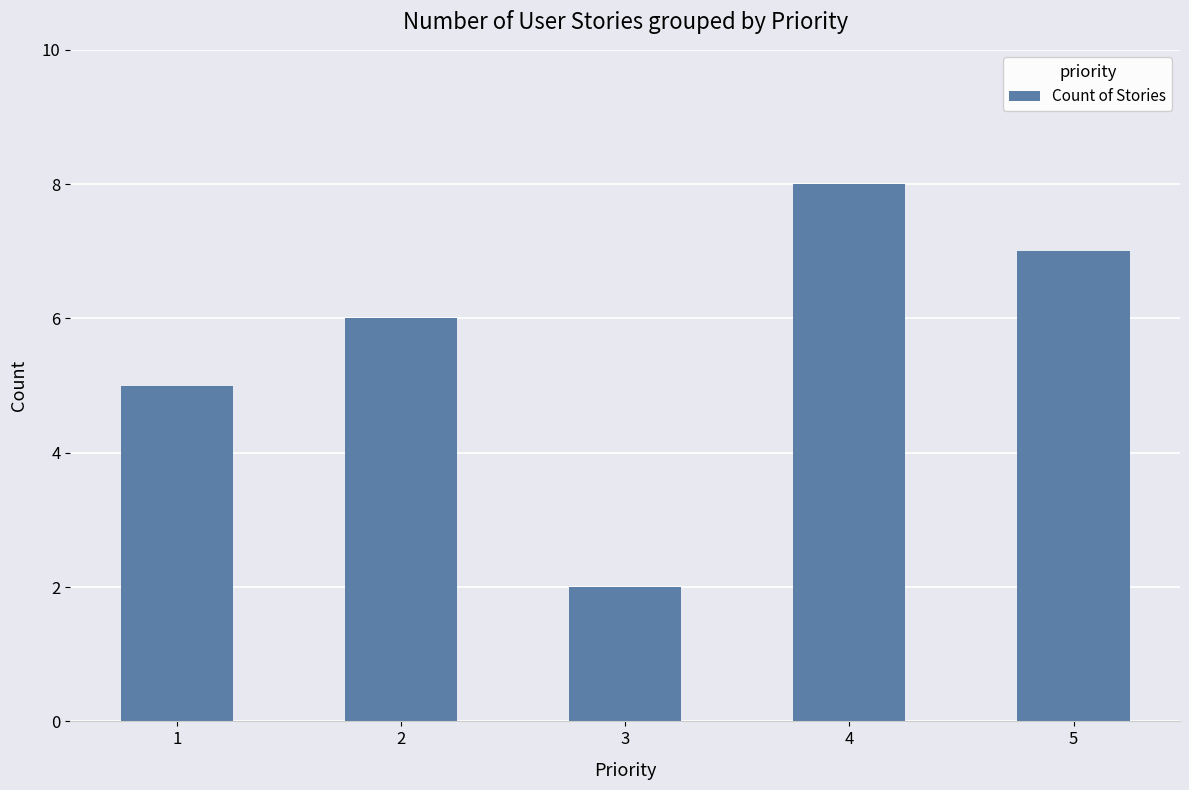

What is the value of the 3rd bar from the left?

2